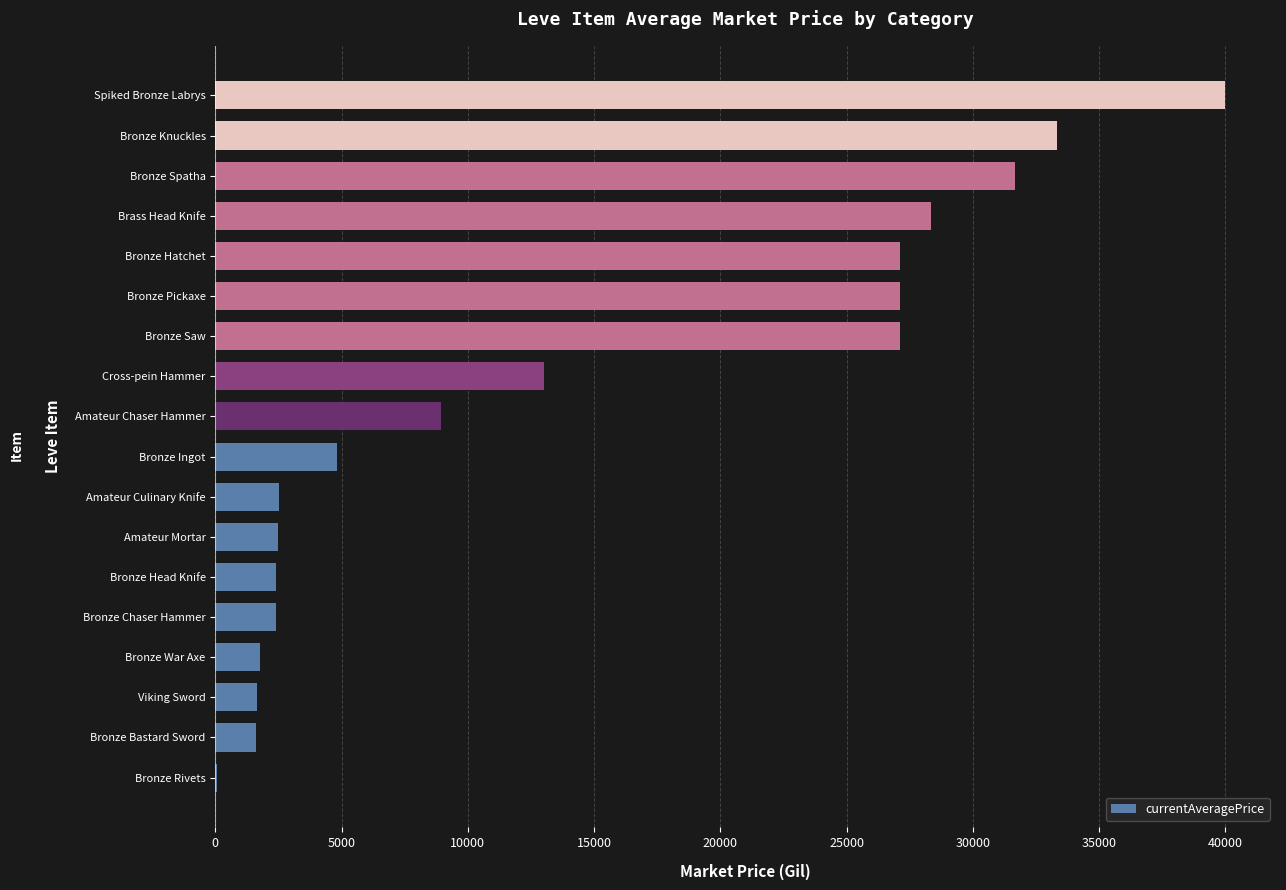

Which category has the highest value across all series?

Spiked Bronze Labrys